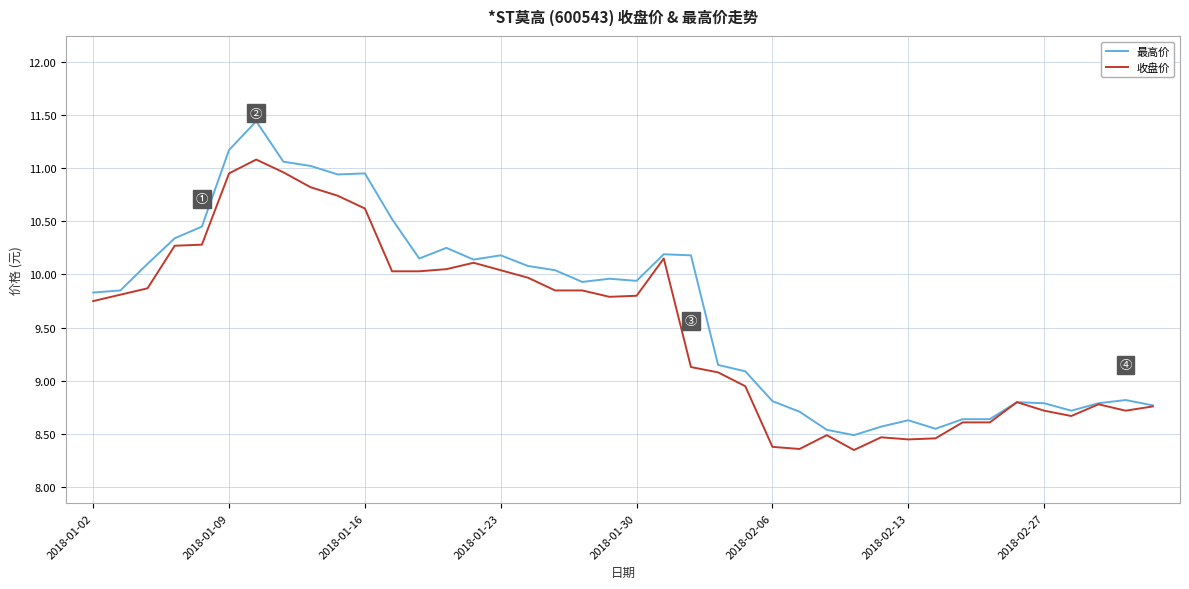

Rank the series by their maximum value, from highest to lowest.

最高价, 收盘价